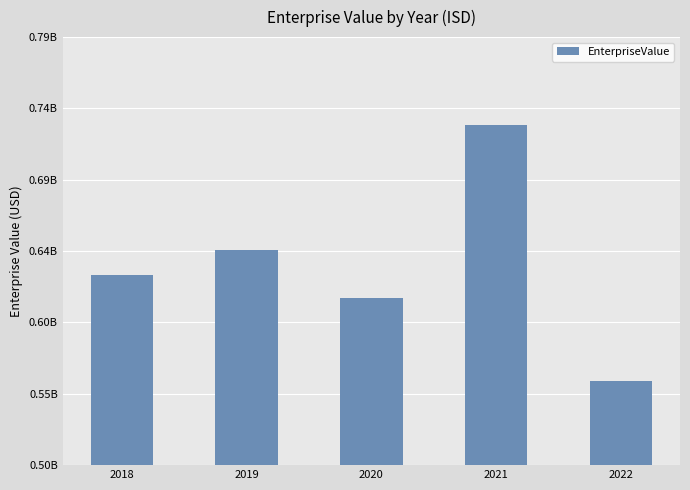

Reading left to right, extract all data points from this chart.

627663192.8	643697081.8	611908017.1	727266536.0	556708433.3